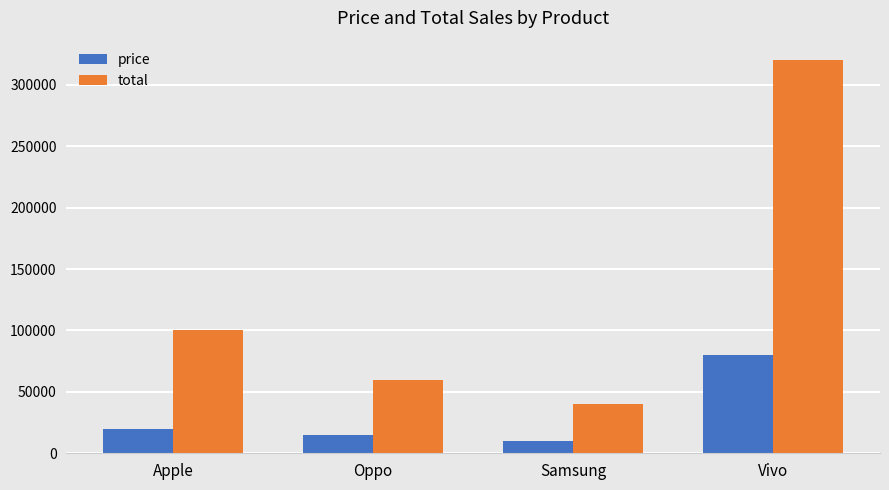

What is the smallest value displayed?

10000